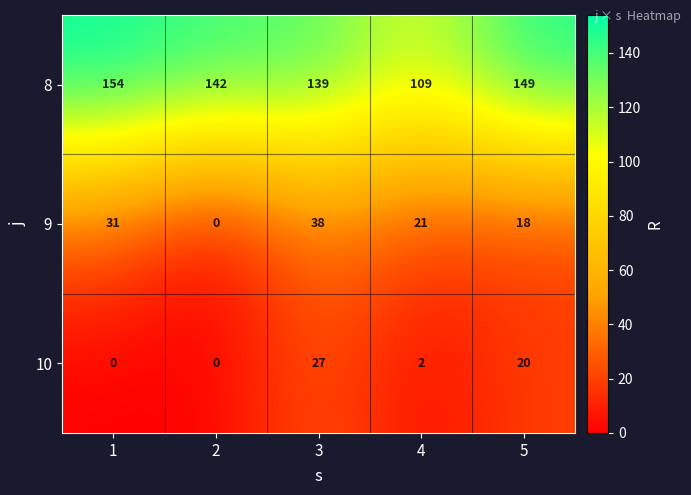

What is the difference between the maximum and minimum values in the 9 series?

38